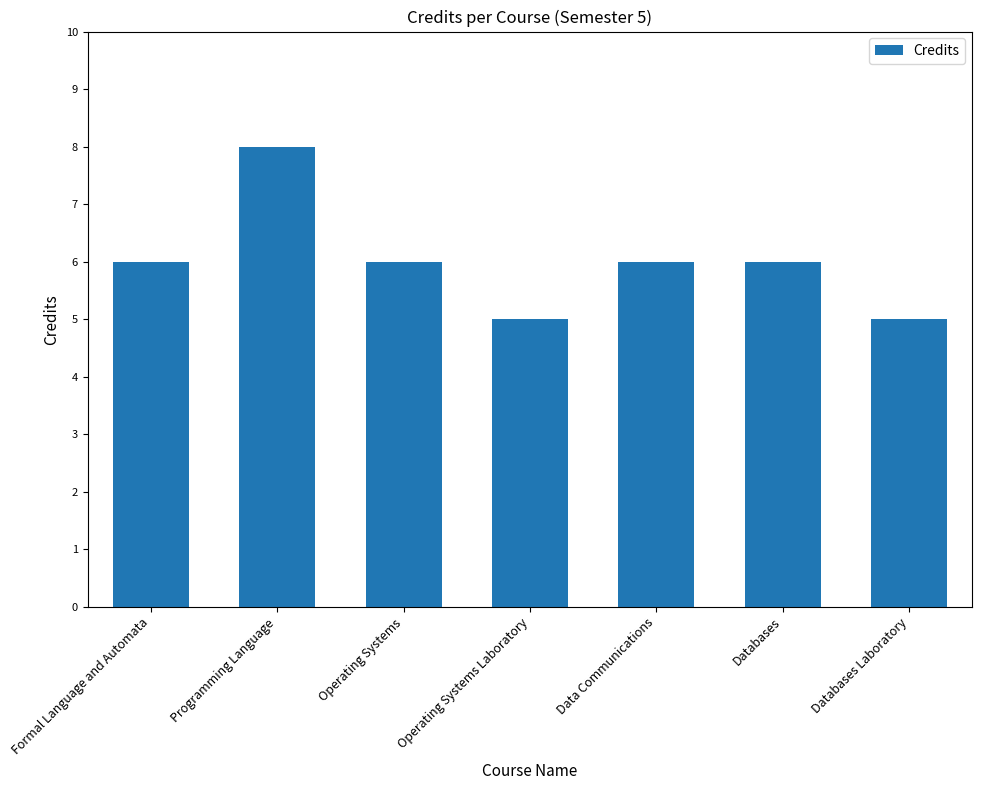

How many bars are there in total?

7